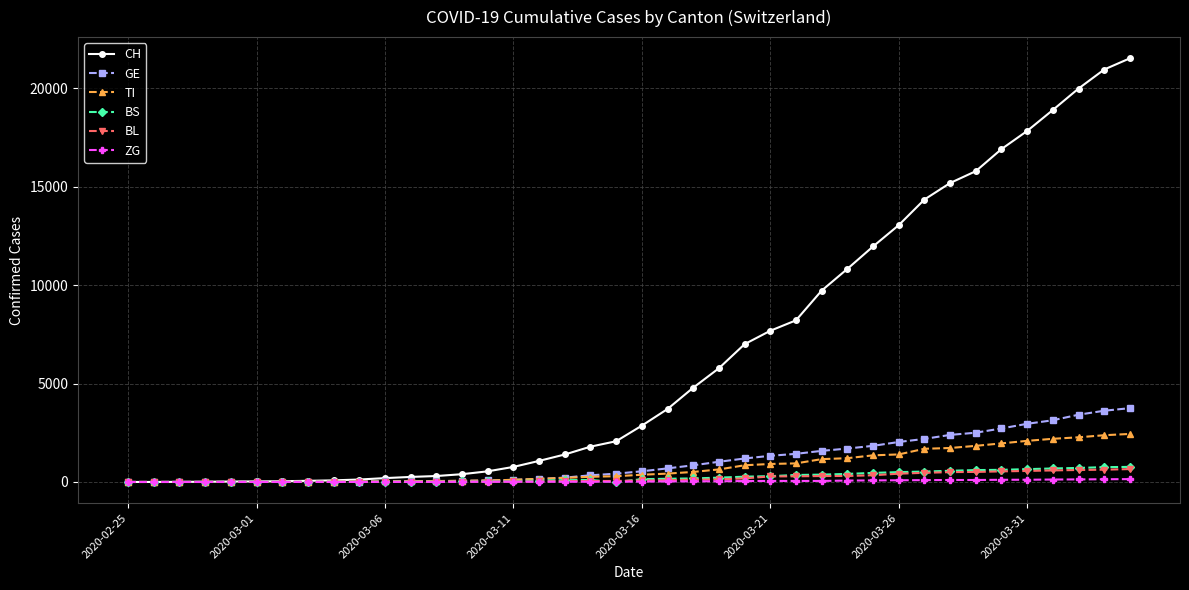

What is the value of the BS point at the 32nd from the left?

530